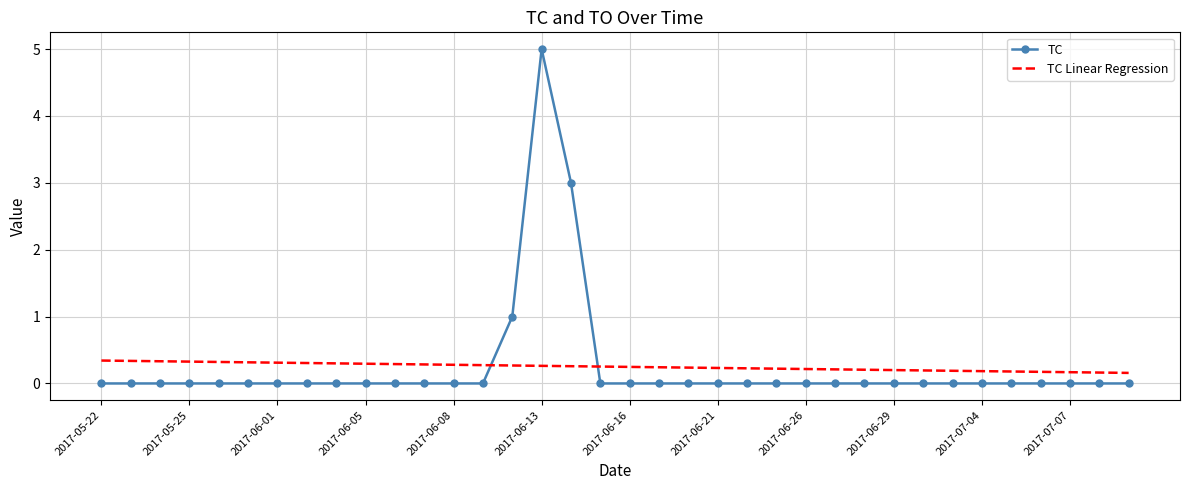

Which series has the largest range (max minus min)?

TC